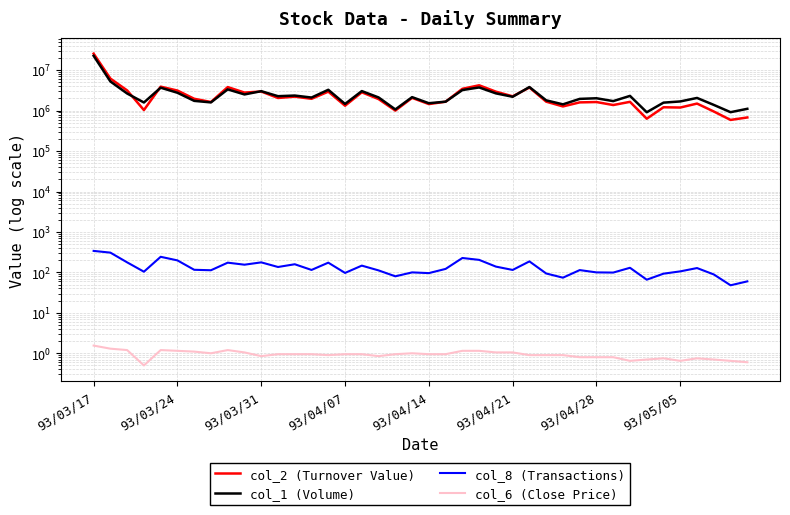

What are all the series names shown in the legend?

col_2 (Turnover Value), col_1 (Volume), col_8 (Transactions), col_6 (Close Price)